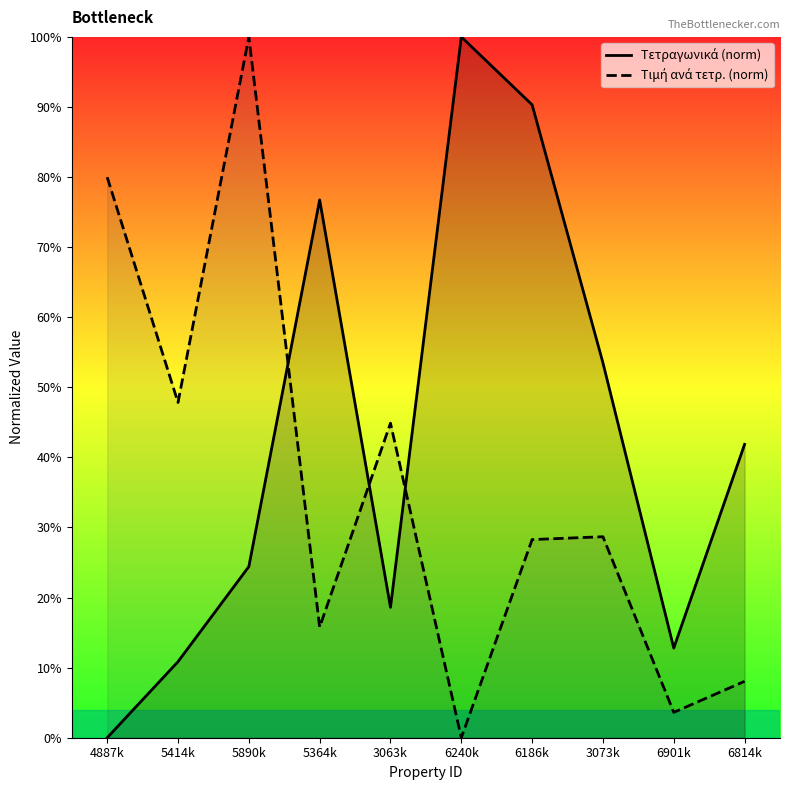

Where is the first local minimum for Τιμή ανά τετρ. (norm)?

5414k